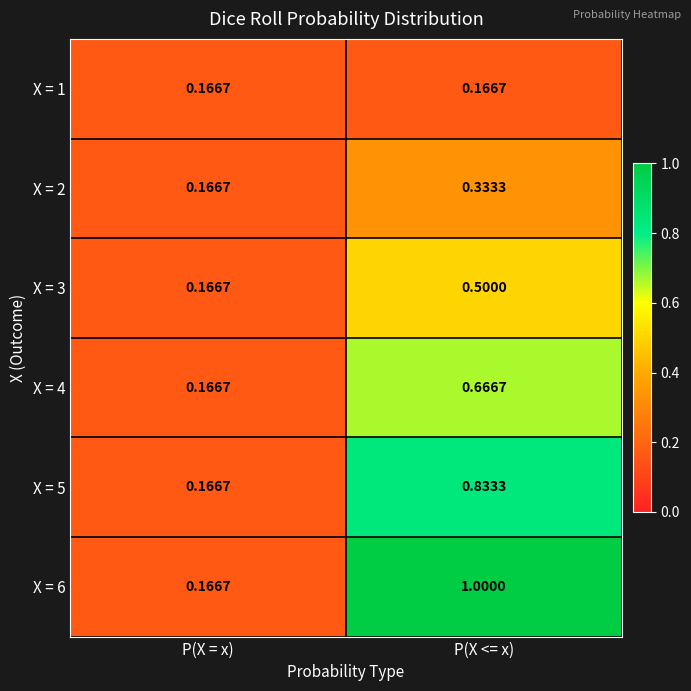

What is the maximum value shown in the chart?

1.0